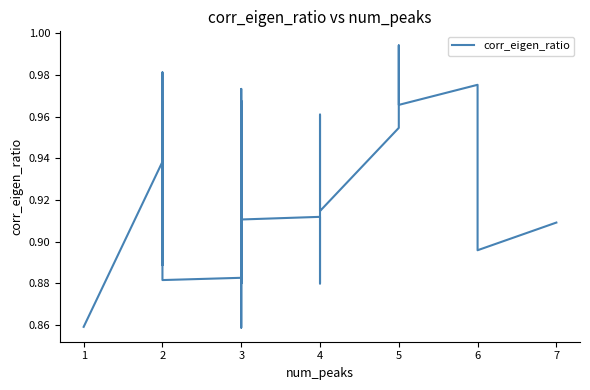

Count the number of data series in this chart.

1